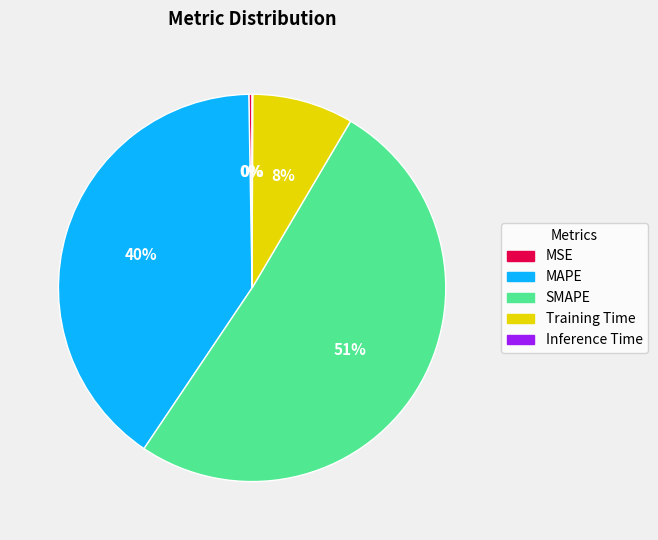

The Training Time slice represents 8% of the pie. True or false?

True